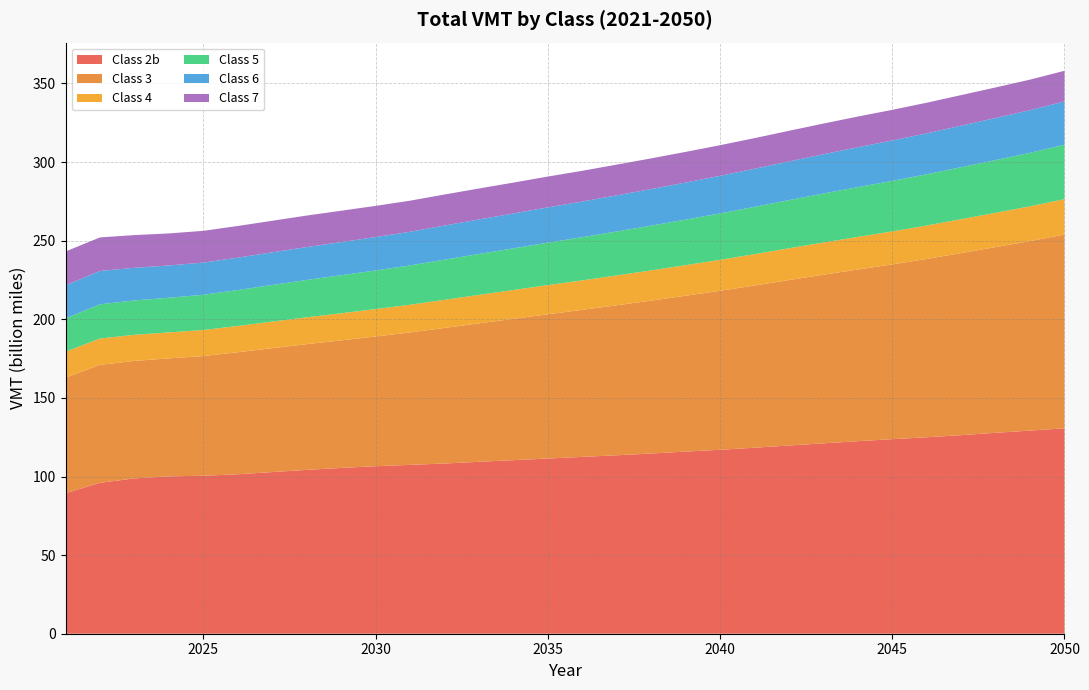

Reading right to left, extract all data points from this chart.

Class 2b: 130641797616	129218124555	127802964994	126310356730	124960976971	123740973616	122464947899	121104573397	119717735523	118310307563	116997355307	115850123693	114627982591	113510538094	112489457631	111417835072	110401165432	109351818811	108253886031	107424452369	106552688626	105455483885	104230371474	102816579379	101424489851	100480428369	100094998262	98812825093	95977015103	89367047258
Class 3: 123324758518	120538638987	118129175965	115822941164	113428118479	111173512067	109199497978	107264271525	105260424586	103182906147	101139003489	99140713889	97274880077	95407949582	93531581020	91787951690	89903375495	88082187836	86247875384	84225810466	82515567903	81126438449	79954302377	78824143867	77621935152	76161660589	75056362035	74732068170	75058850216	73491209528
Class 4: 22481978241	22125466912	21826740426	21550455521	21268081895	21001444423	20750239584	20476181735	20197916946	19940664954	19687038560	19451992116	19201495496	18987088573	18749578162	18560956767	18331013863	18106774449	17882334217	17617008402	17432091594	17262556084	17088339593	16890767928	16722257362	16557685158	16511942220	16583323470	16751666086	16520378018
Class 5: 34590984593	34027519884	33547439679	33083331053	32604537868	32144738176	31688762523	31170182519	30625810228	30073875231	29522217276	28978023799	28471880452	27971500229	27460097467	26992049079	26490974044	26015867346	25529946187	24995315890	24574021166	24185218020	23762269052	23305101083	22851304902	22392723421	22056979412	21876699449	21781207474	21162307201
Class 6: 27570635908	27126461958	26753625869	26399908478	26038608940	25688496716	25353501920	24984865263	24609875997	24248677947	23913899486	23576479434	23270038111	22981952520	22685029916	22444269251	22184783429	21953688763	21712001880	21427203499	21225094027	21075140453	20918246976	20747433204	20605713318	20494574836	20535995156	20772978430	21163519149	21091781567
Class 7: 19474802616	19428116039	19434724026	19454149348	19465982153	19481593092	19505241097	19502409327	19488052971	19474857980	19480353440	19488336504	19513379573	19524879744	19541319468	19598413915	19636025027	19695477846	19748092789	19765277882	19842312364	19949456457	20038635908	20087106886	20133620176	20181540051	20374639585	20783058567	21357975768	21507671116